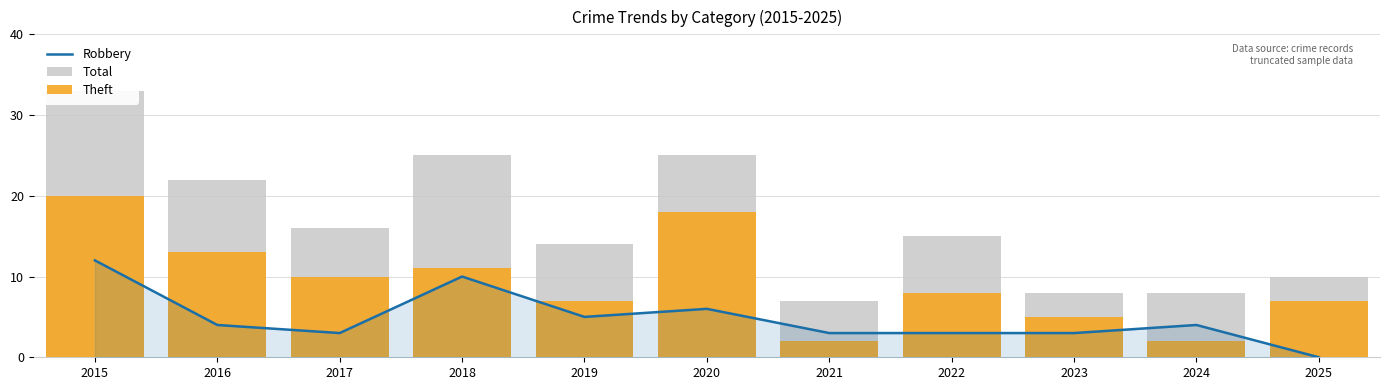

Reading right to left, list all the values displayed in this chart.

Robbery: 0	4	3	3	3	6	5	10	3	4	12
Total: 10	8	8	15	7	25	14	25	16	22	33
Theft: 7	2	5	8	2	18	7	11	10	13	20